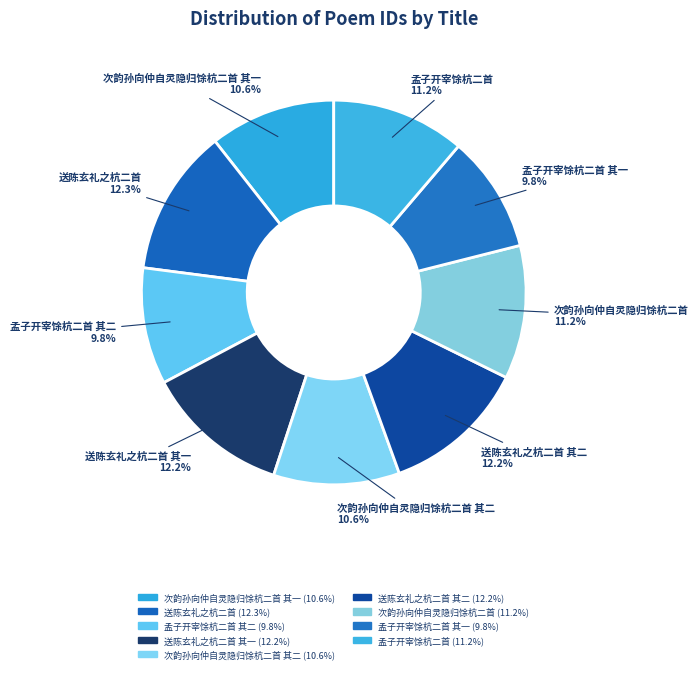

What is the smallest slice in the pie chart?

孟子开宰馀杭二首 其二